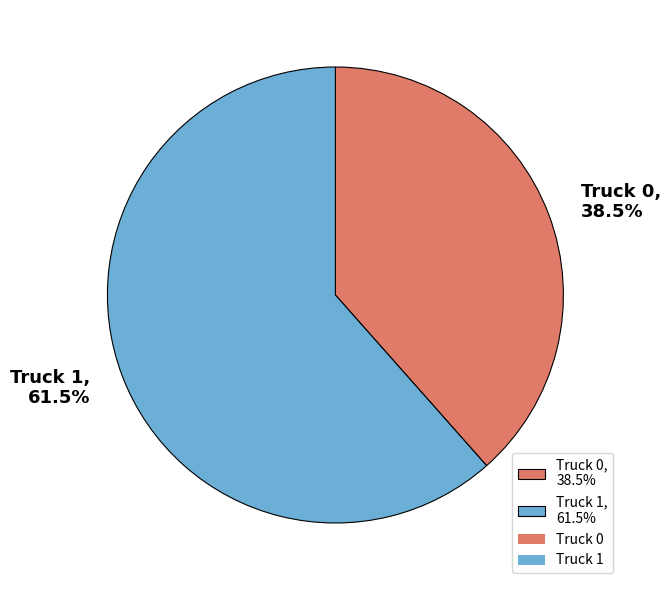

Is it true that Truck 1 is 50% of the pie?

False